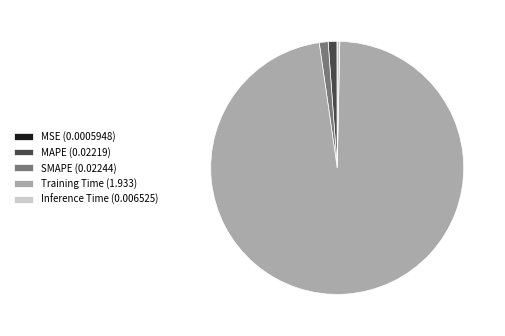

The Inference Time slice represents 12% of the pie. True or false?

False